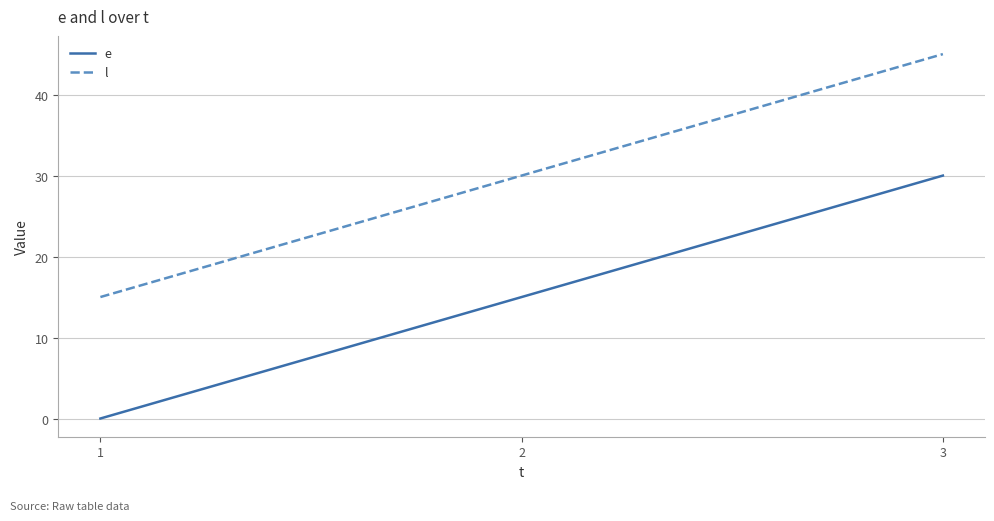

True or false: l has a value of 45 at 3.

True